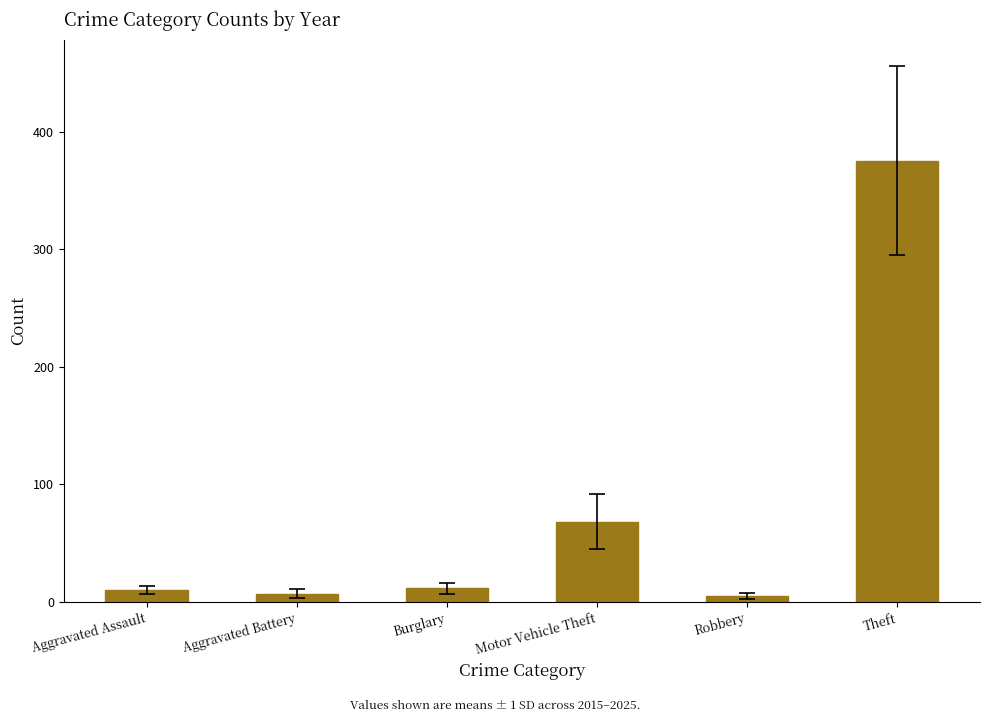

Read the value at Theft.

375.4